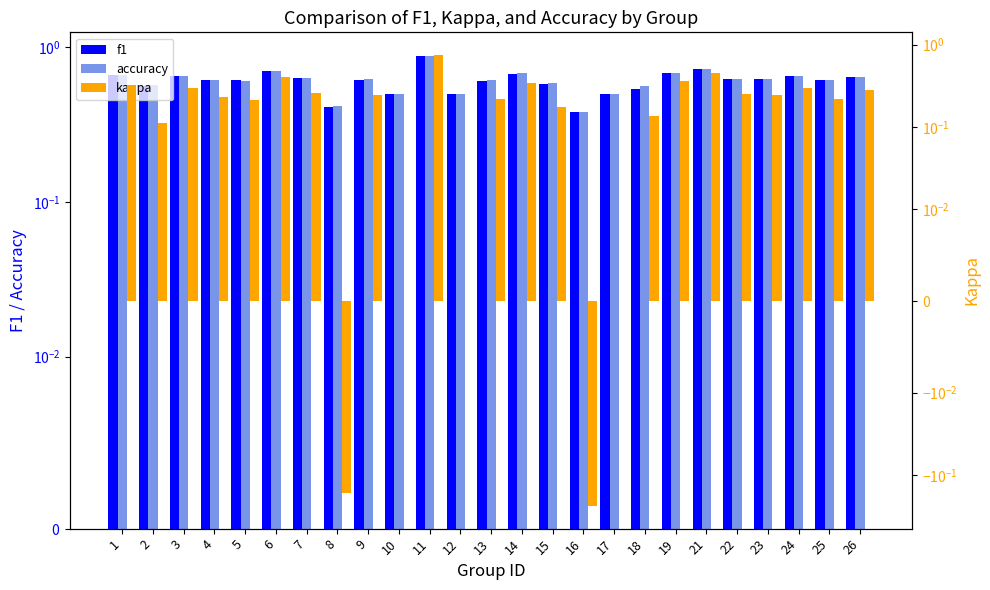

Does the chart contain any negative values?

Yes